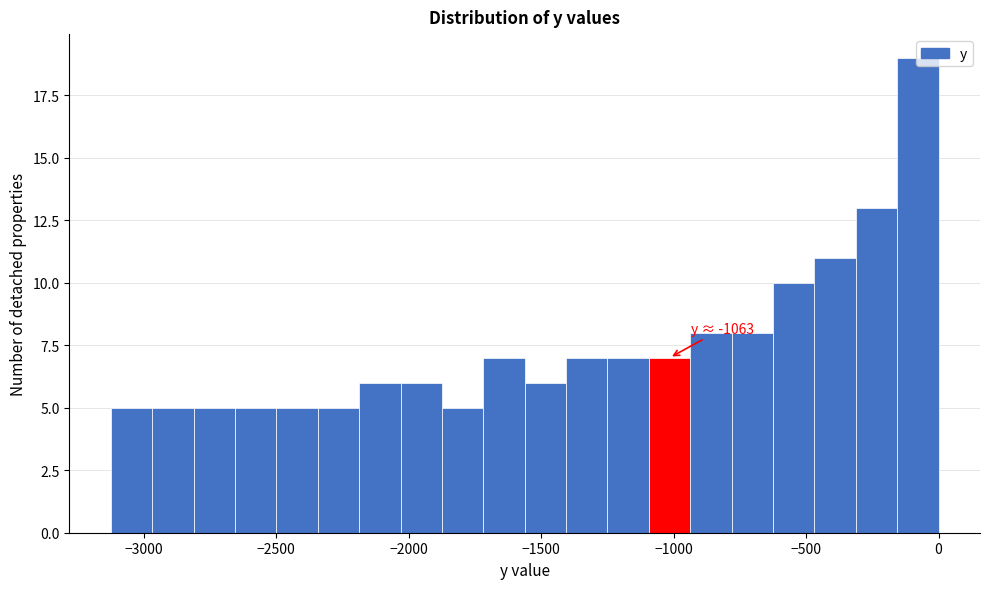

Read against the x-axis, roughly where is the centre of the tallest bar?

-100